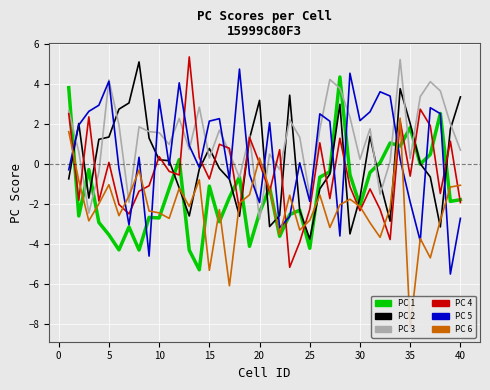

What is the smallest value displayed?

-8.2